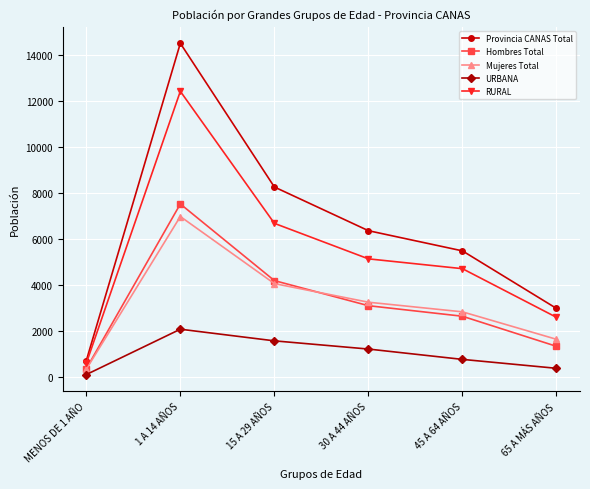

Reading left to right, extract all data points from this chart.

Provincia CANAS Total: MENOS DE 1 AÑO=717	1 A 14 AÑOS=14493	15 A 29 AÑOS=8256	30 A 44 AÑOS=6359	45 A 64 AÑOS=5483	65 A MÁS AÑOS=2985
Hombres Total: MENOS DE 1 AÑO=368	1 A 14 AÑOS=7519	15 A 29 AÑOS=4193	30 A 44 AÑOS=3104	45 A 64 AÑOS=2646	65 A MÁS AÑOS=1340
Mujeres Total: MENOS DE 1 AÑO=349	1 A 14 AÑOS=6974	15 A 29 AÑOS=4063	30 A 44 AÑOS=3255	45 A 64 AÑOS=2837	65 A MÁS AÑOS=1645
URBANA: MENOS DE 1 AÑO=114	1 A 14 AÑOS=2083	15 A 29 AÑOS=1578	30 A 44 AÑOS=1222	45 A 64 AÑOS=773	65 A MÁS AÑOS=386
RURAL: MENOS DE 1 AÑO=603	1 A 14 AÑOS=12410	15 A 29 AÑOS=6678	30 A 44 AÑOS=5137	45 A 64 AÑOS=4710	65 A MÁS AÑOS=2599